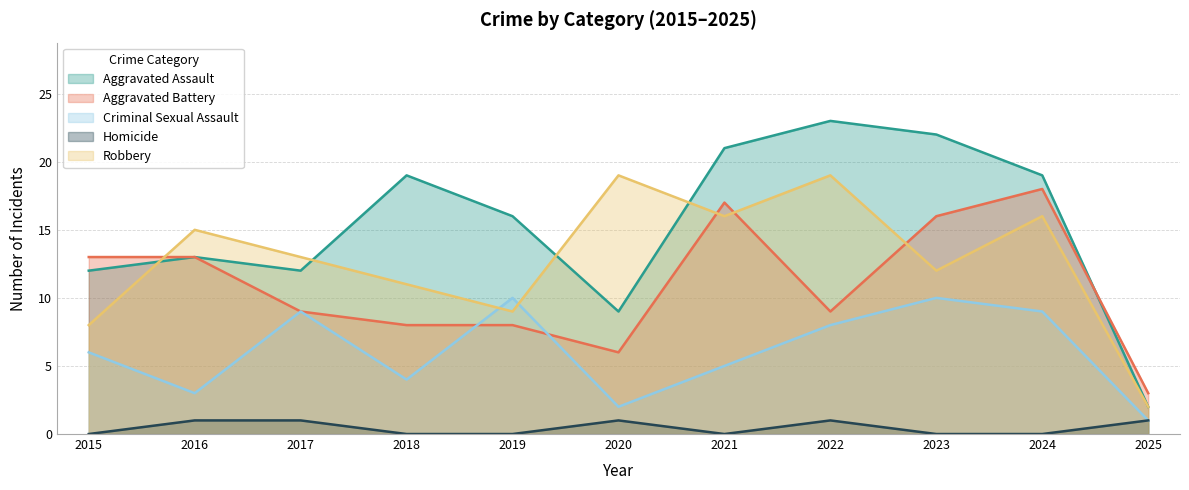

How many series are shown in this chart?

5